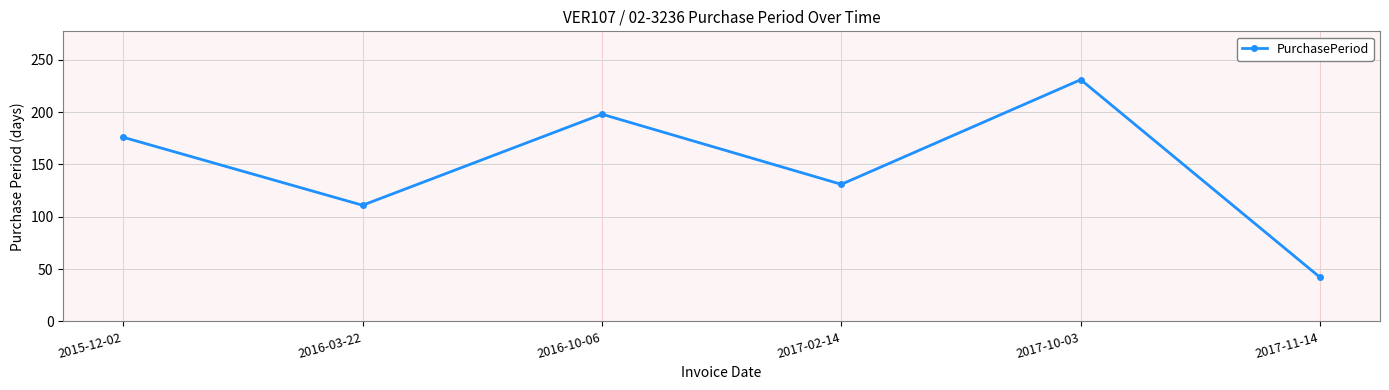

Count the number of data series in this chart.

1